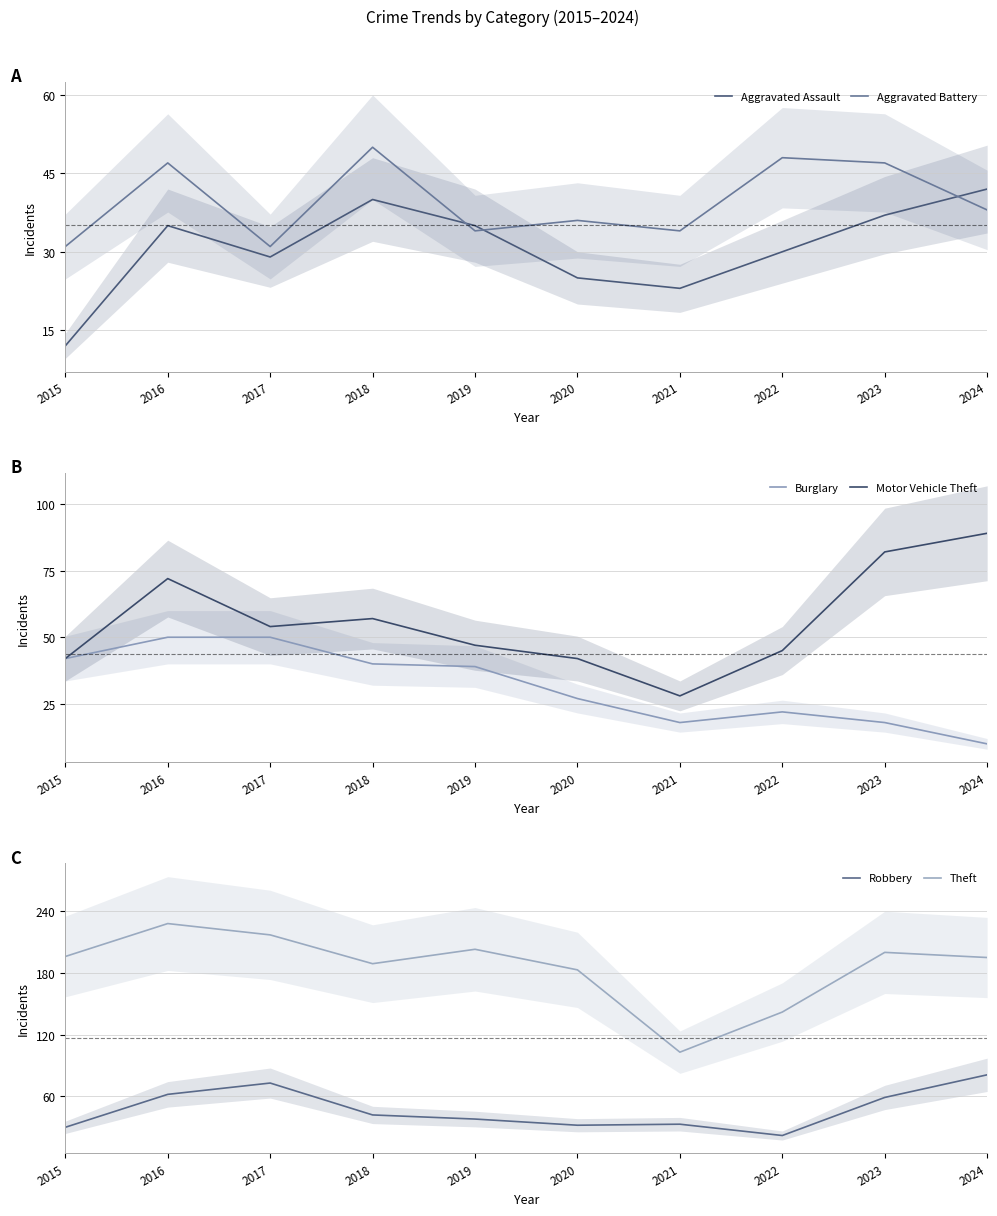

What are all the series names shown in the legend?

Aggravated Assault, Aggravated Battery, Burglary, Motor Vehicle Theft, Robbery, Theft